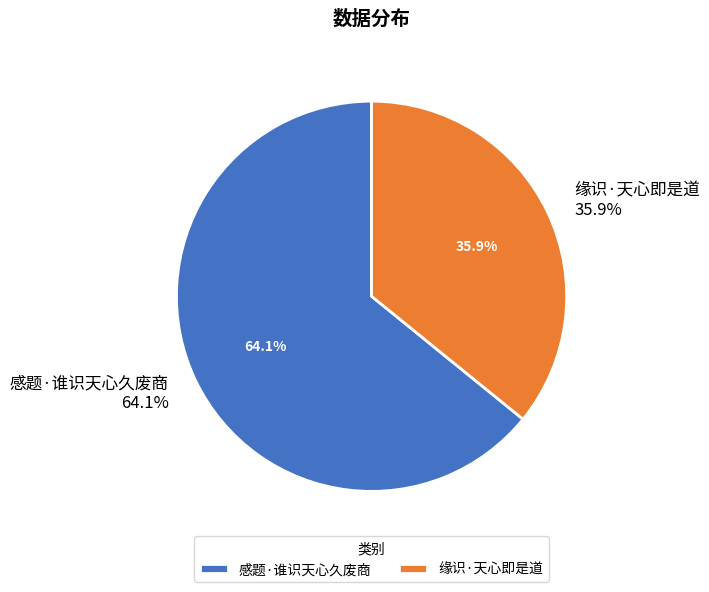

What is the largest slice in the pie chart?

感题·谁识天心久废商